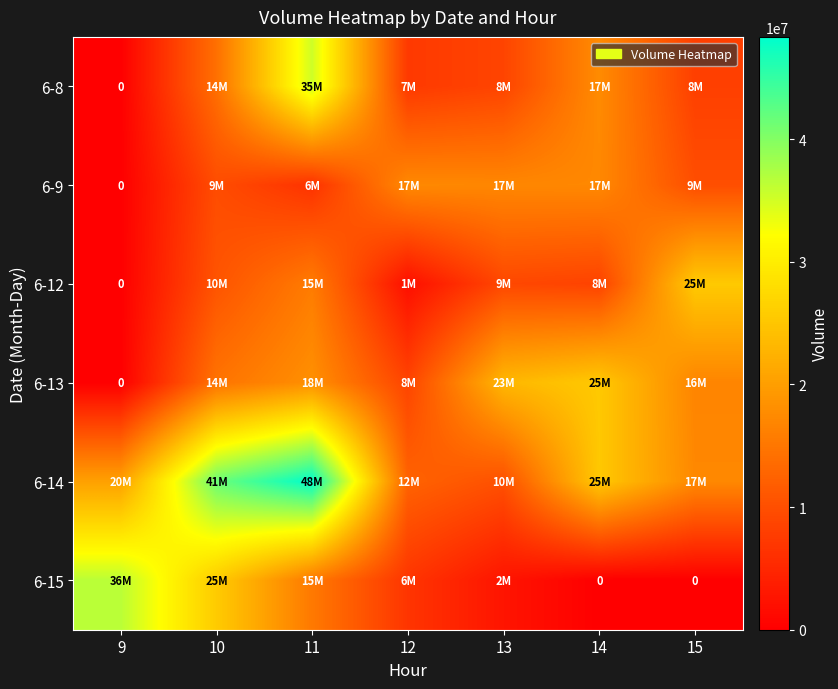

Count the number of categories in the chart.

7